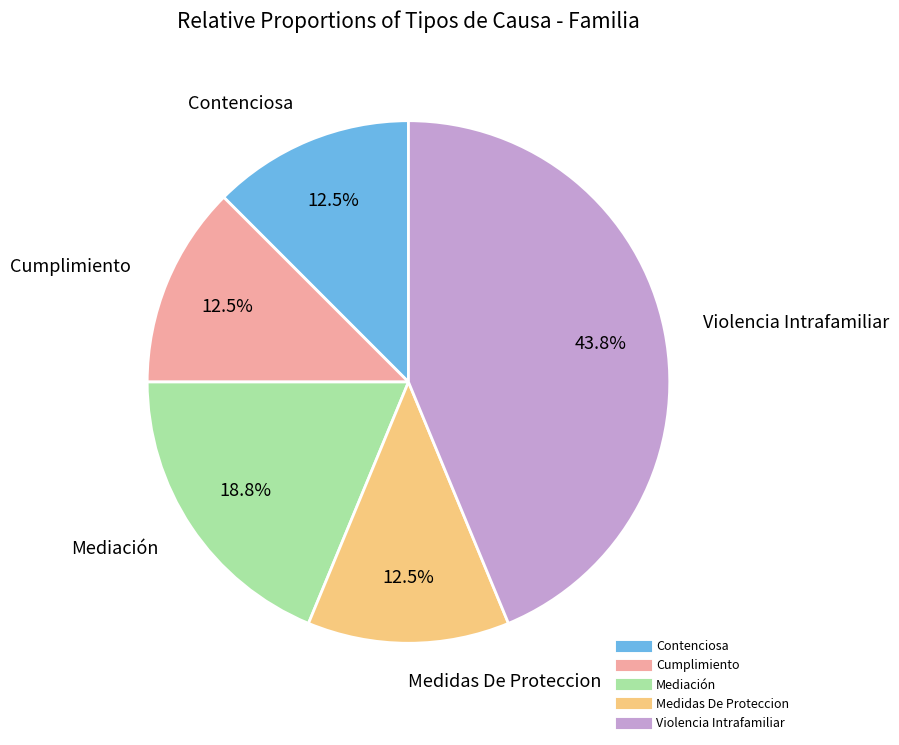

Does any single category account for the majority?

No